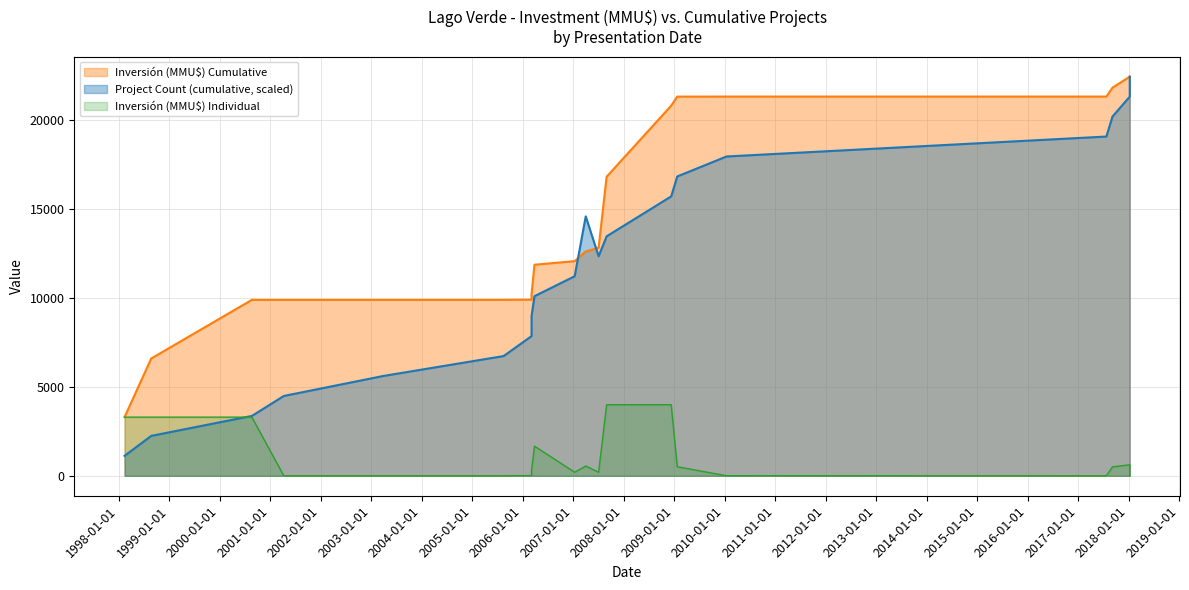

True or false: the data has more than 2 interior local peaks.

False